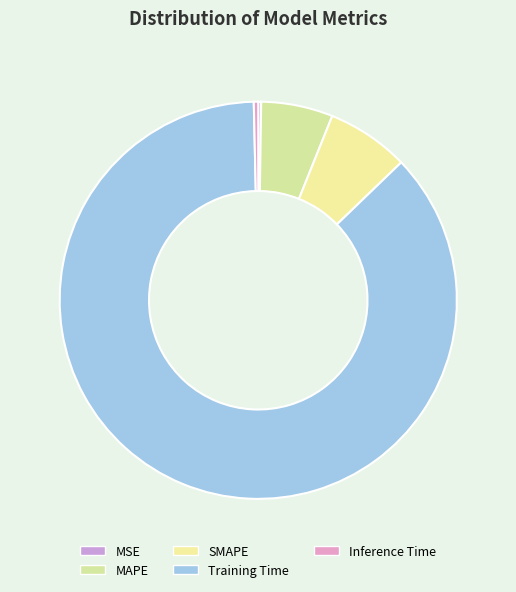

Rank the categories by value from highest to lowest.

Training Time, SMAPE, MAPE, Inference Time, MSE